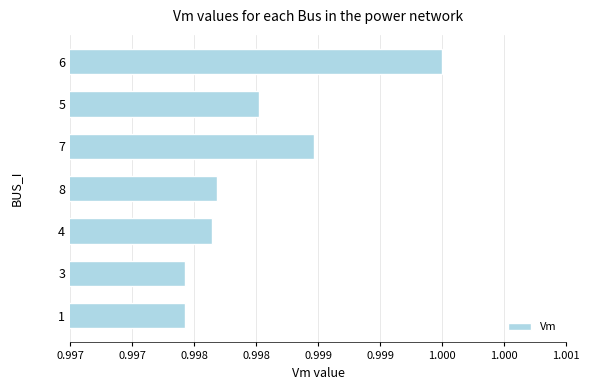

Does the chart contain any negative values?

No